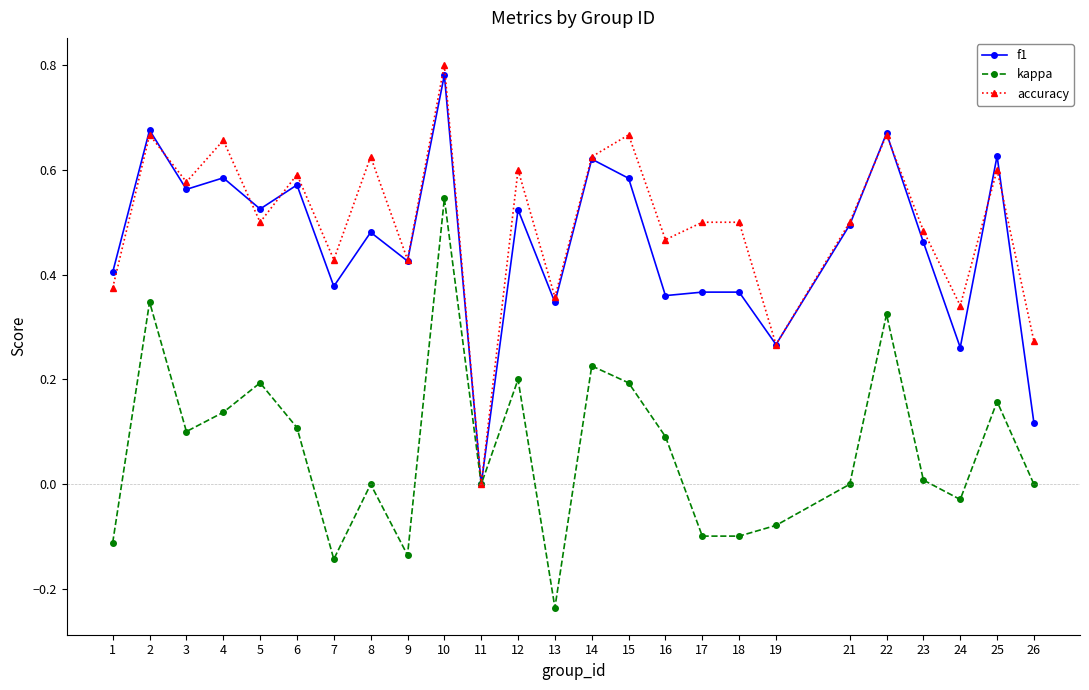

Which series has the widest spread of values?

accuracy